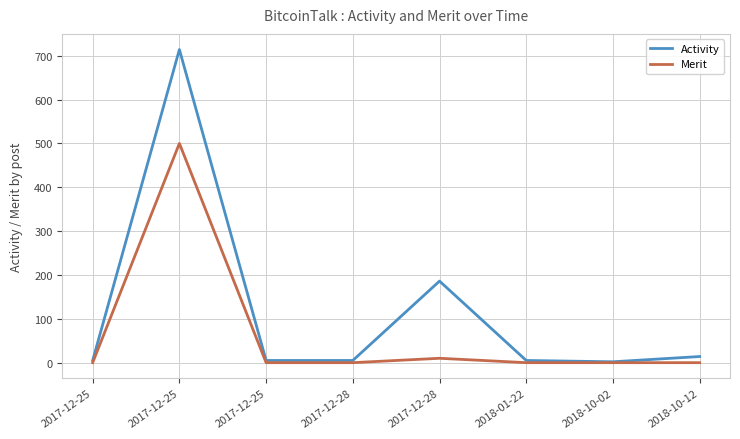

List the series in order of their peak value, highest first.

Activity, Merit